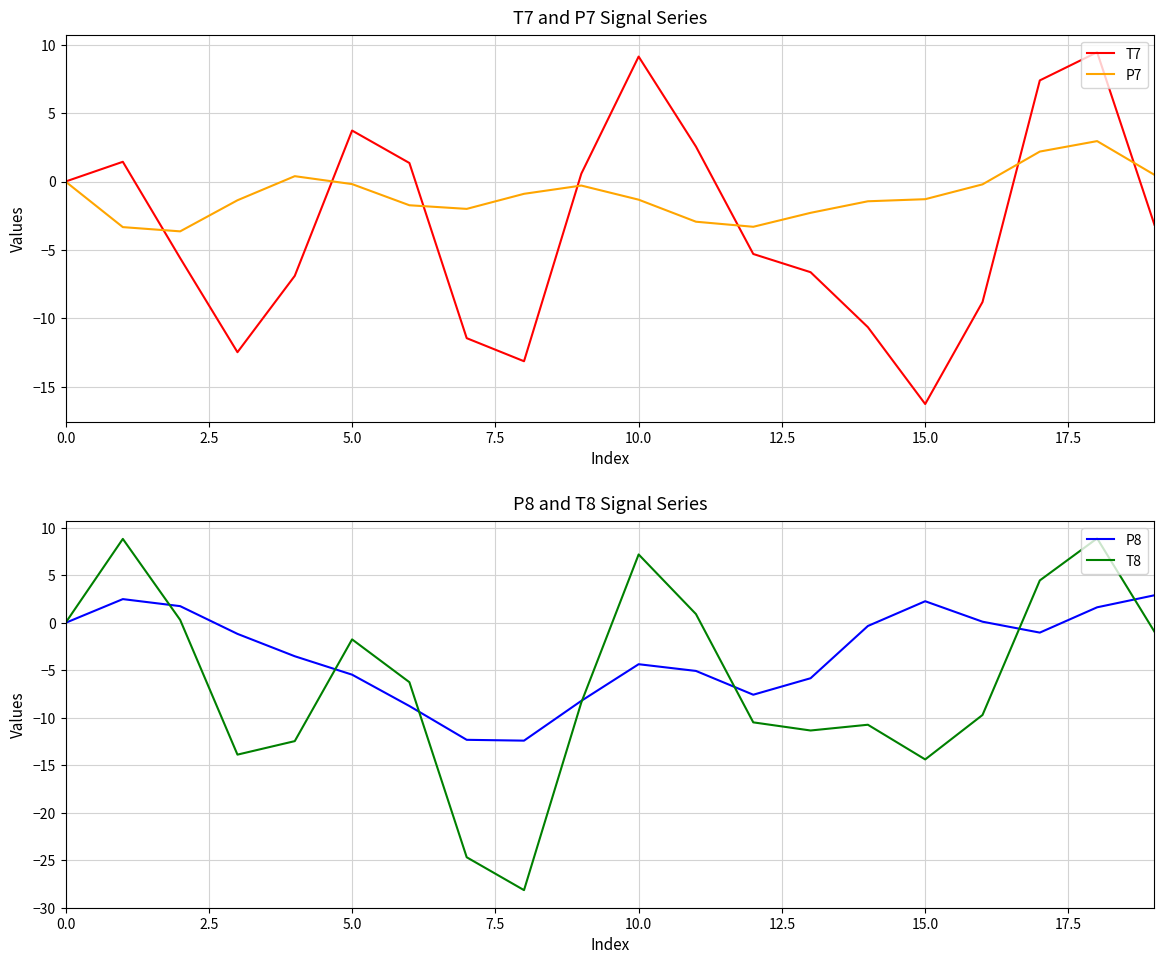

Read the T8 value at 11.

0.9